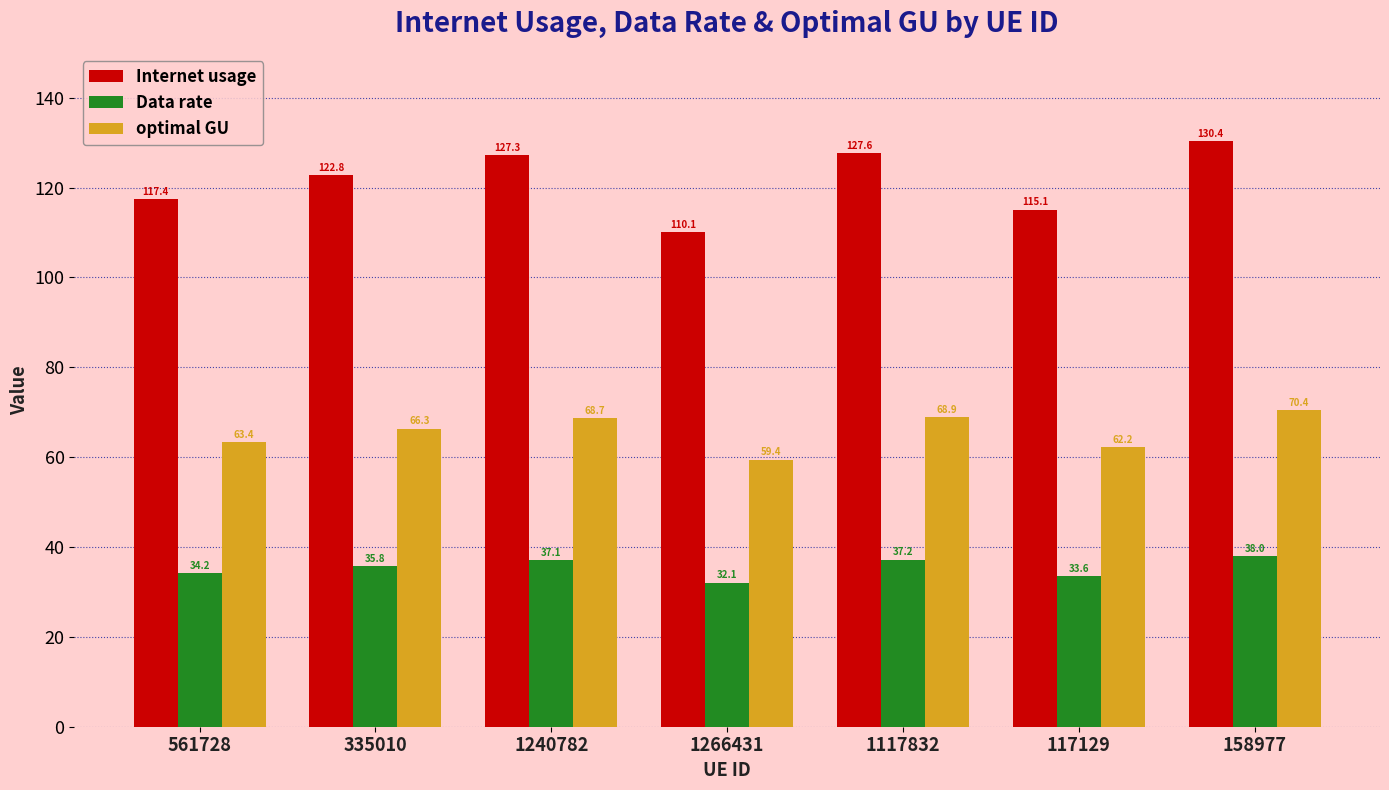

How many bars are there in each group?

3